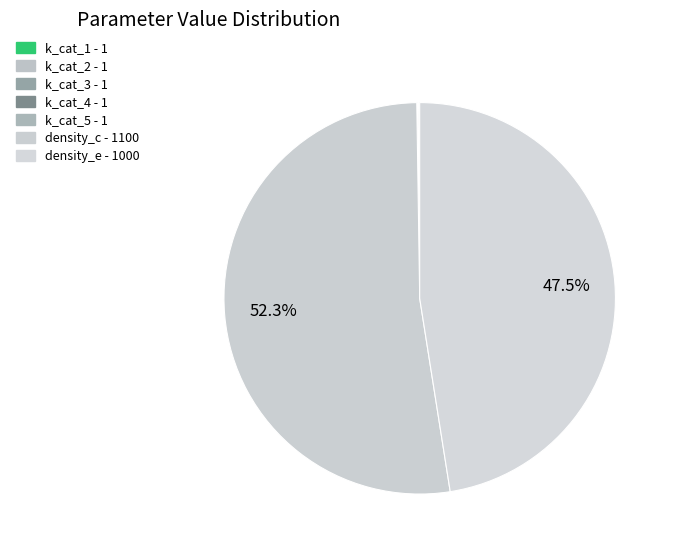

What portion of the pie excludes k_cat_3?

100.0%